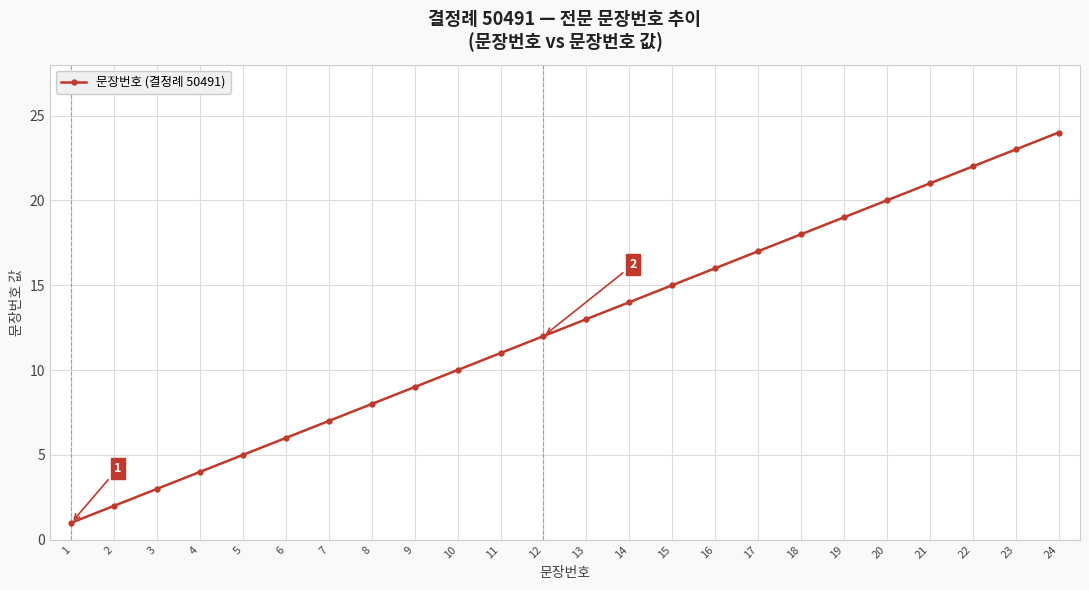

How many data points does each series have?

24